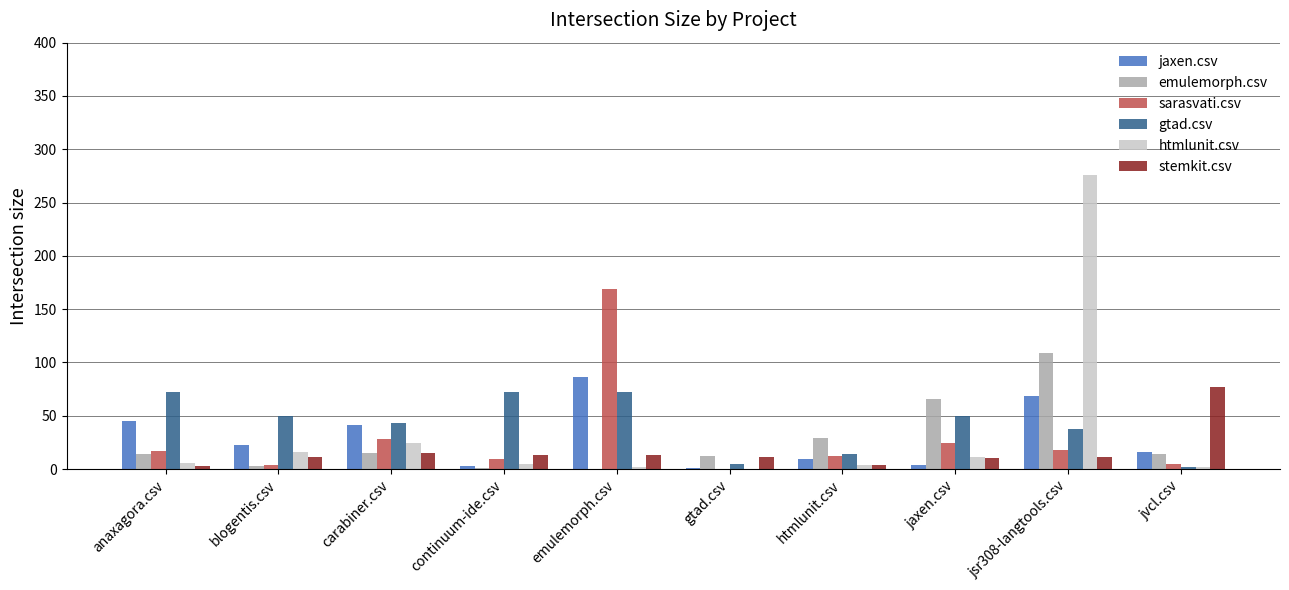

What is the total value across all series at jvcl.csv?

116